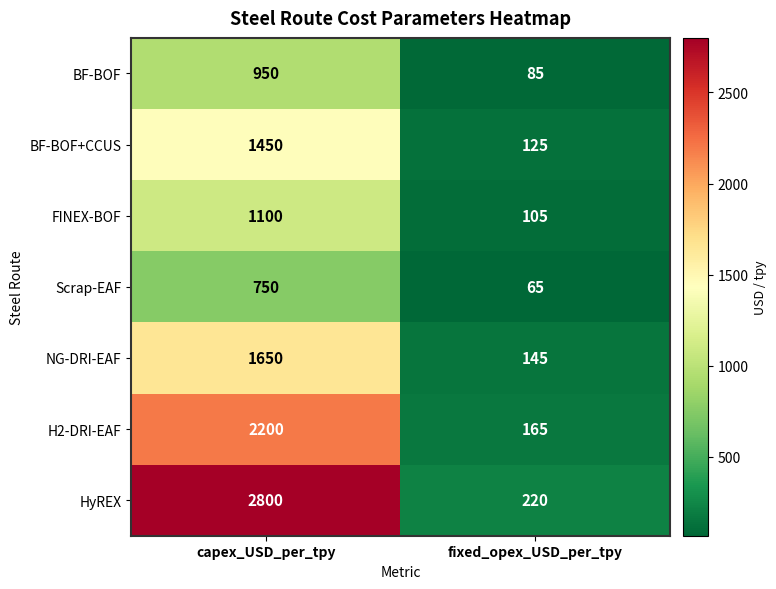

Count the number of categories in the chart.

2